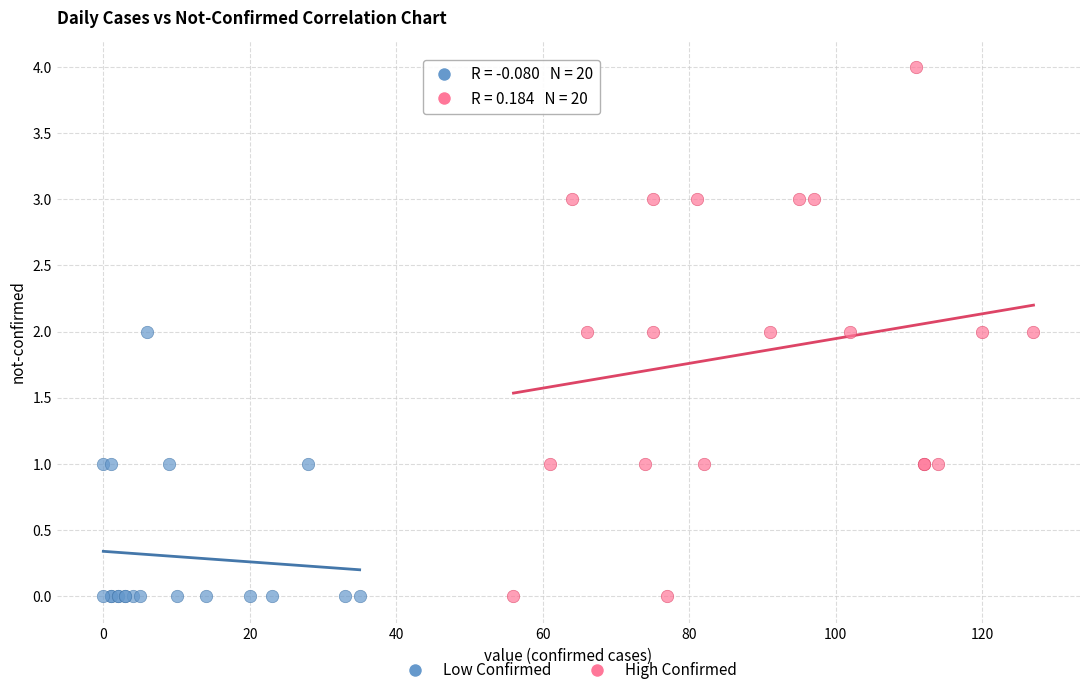

Which series has the largest Y range (max minus min)?

High Confirmed